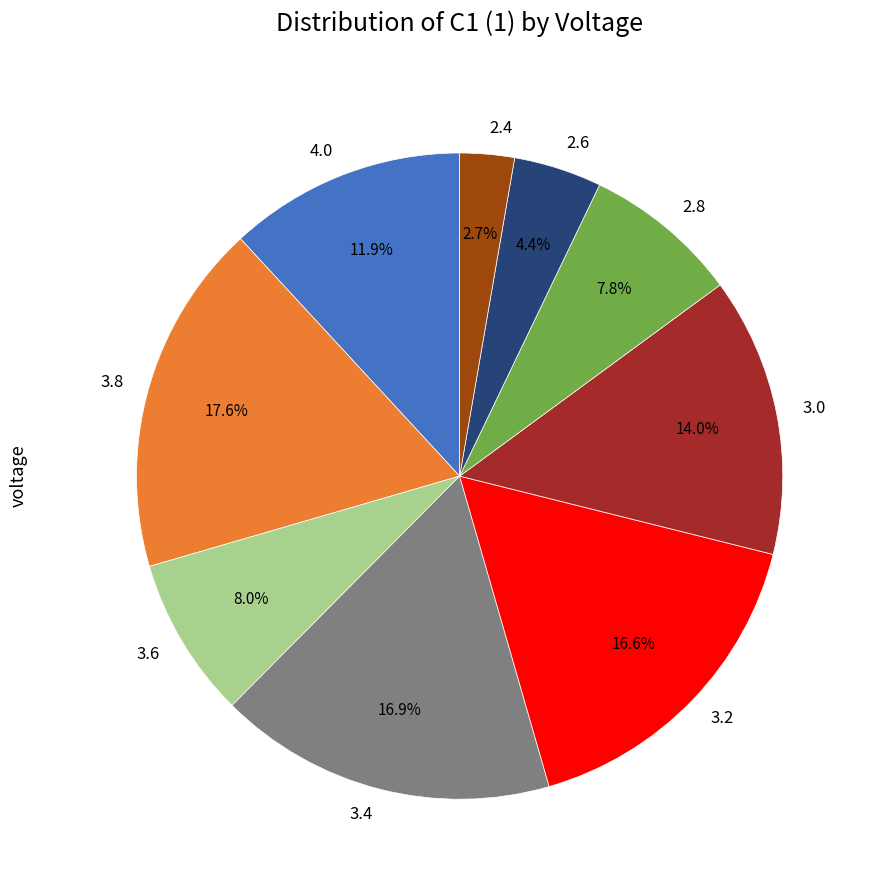

How many segments does this pie chart have?

9